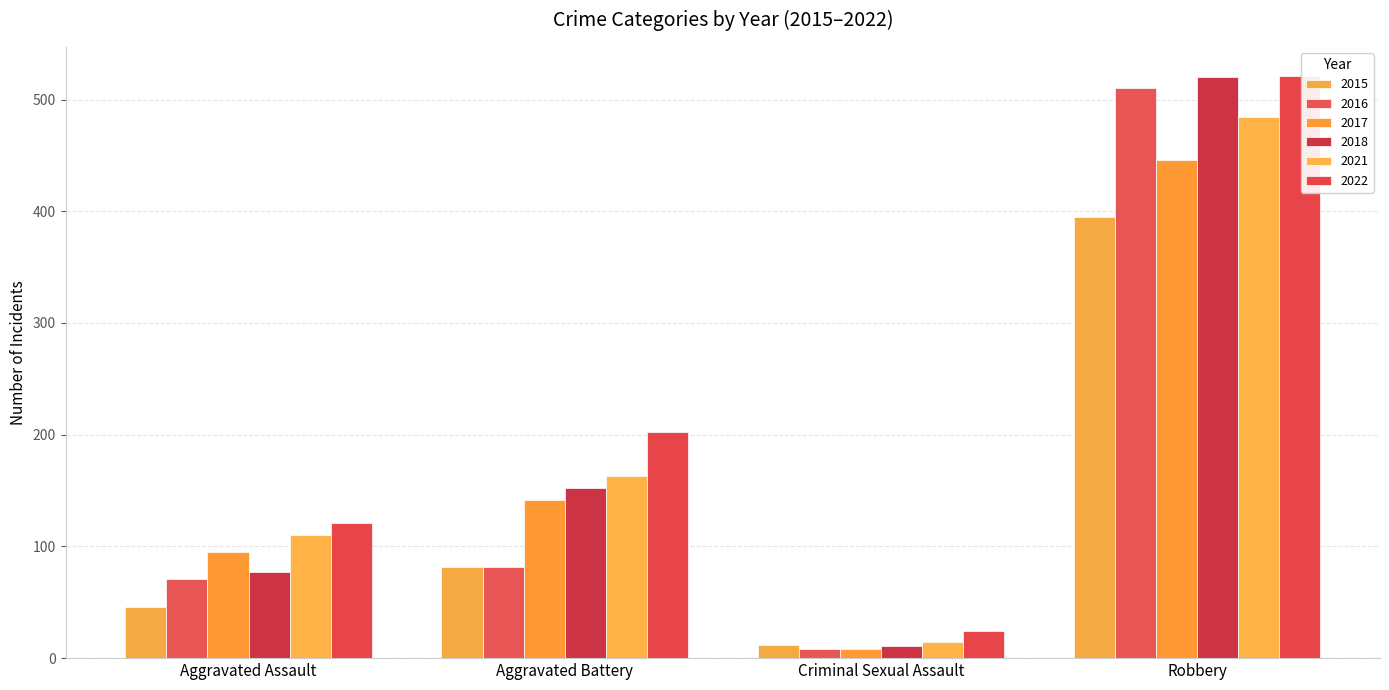

What is the difference between the maximum and minimum values in the 2016 series?

502